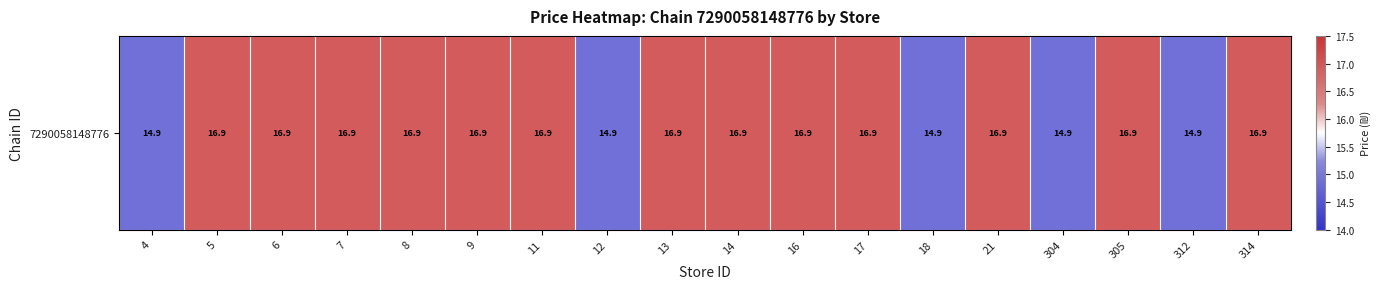

List the labels in order of value, largest first.

5, 6, 7, 8, 9, 11, 13, 14, 16, 17, 21, 305, 314, 4, 12, 18, 304, 312